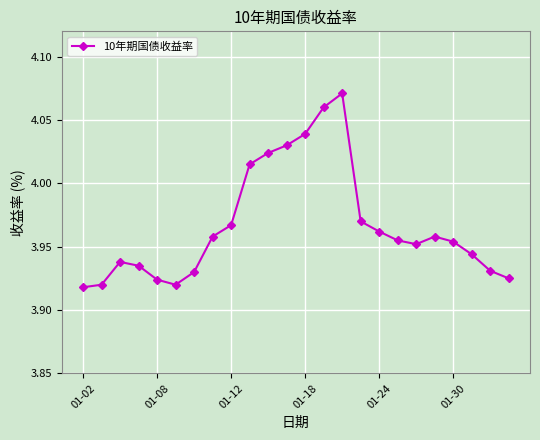

How many interior local peaks (higher than both neighbors) does the data have?

3